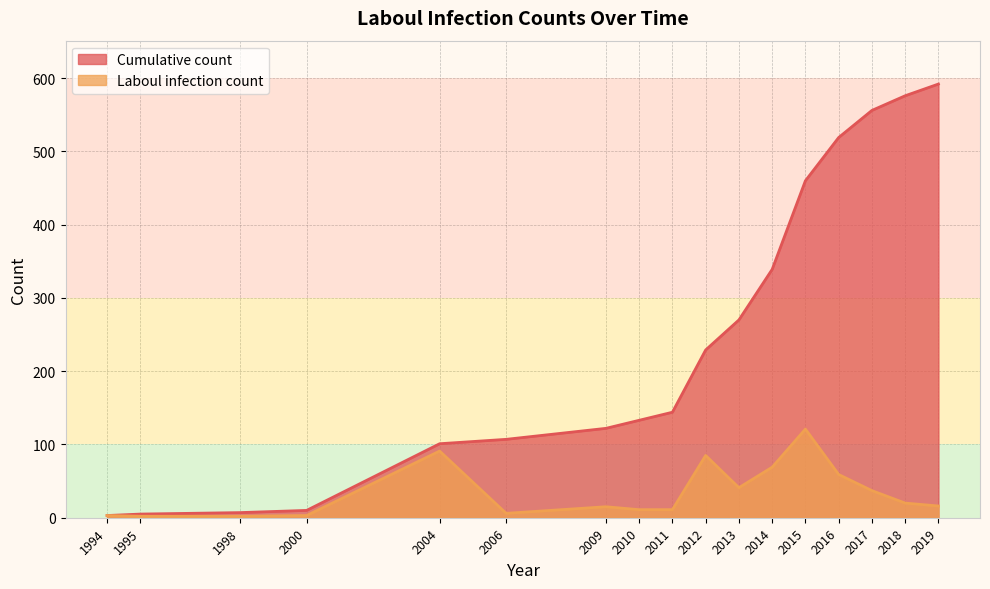

How many lines are shown in the chart?

2